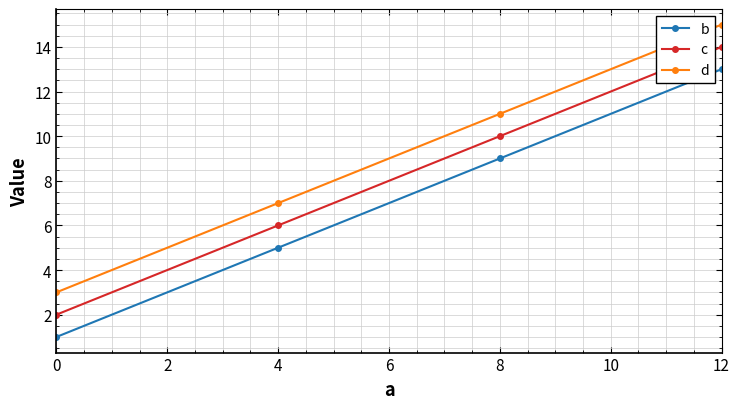

The c series shows 14 at 12. True or false?

True